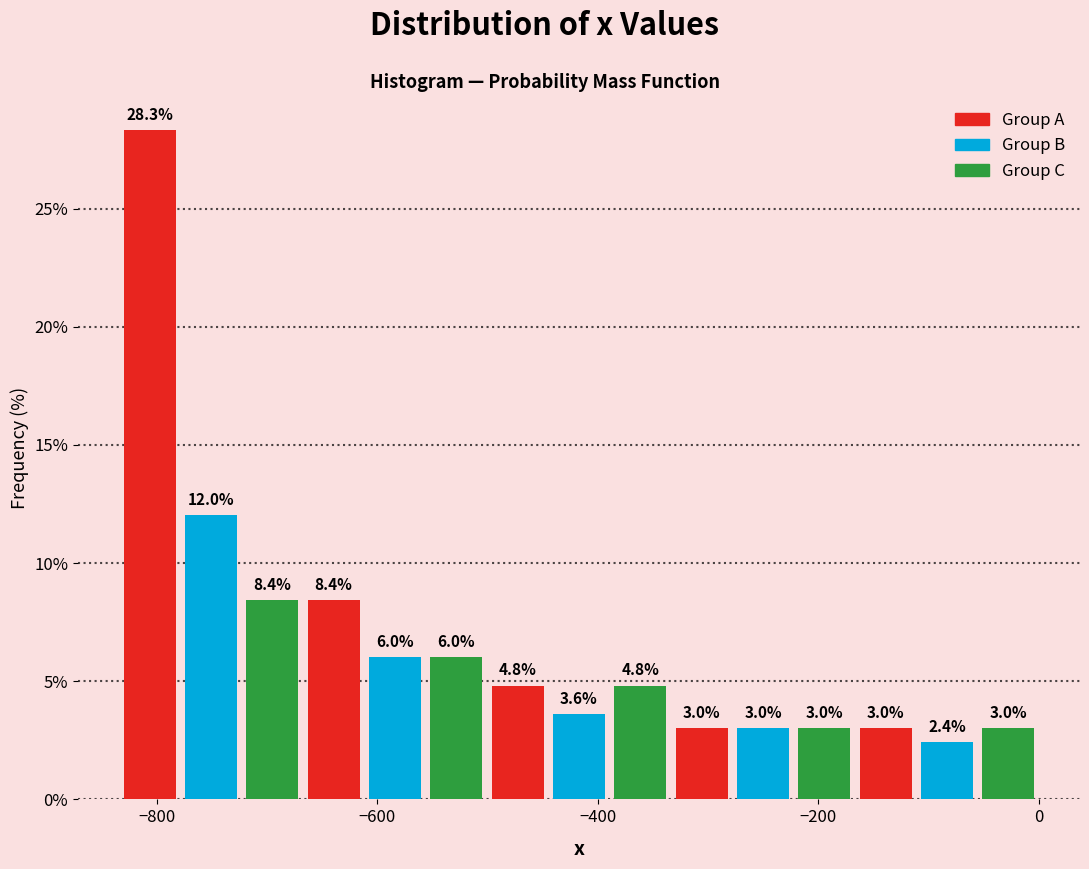

Around what value on the x-axis is the tallest bar? Give the approximate position of its centre, as read against the axis.

-800